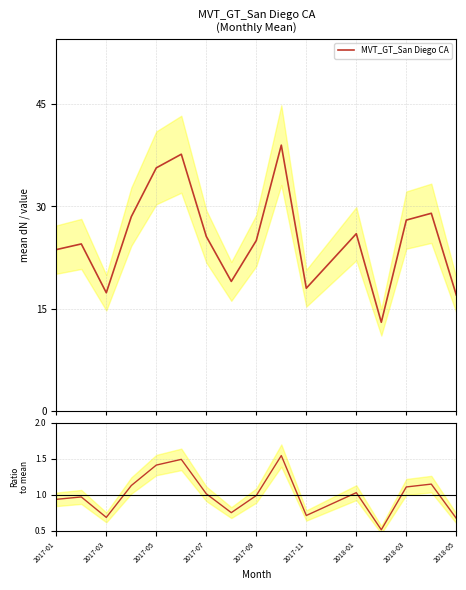

What is the difference between the second highest and second lowest values in the Ratio to mean series?

0.8